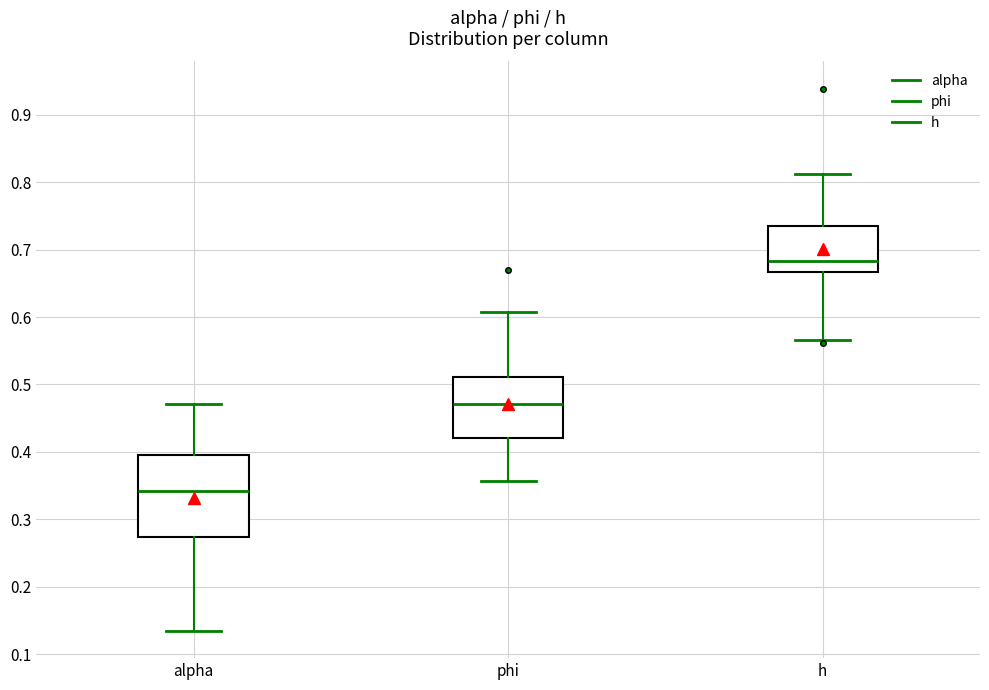

Reading left to right, read every box against the y-axis: the position of its median line, the range the box covers, and the ends of its whiskers. The values are not printed on the chart, so give them approximately, as read against the axis.

alpha: median 0.34, box 0.27 to 0.40, whiskers 0.13 to 0.47
phi: median 0.47, box 0.42 to 0.51, whiskers 0.36 to 0.61
h: median 0.68, box 0.67 to 0.74, whiskers 0.57 to 0.81